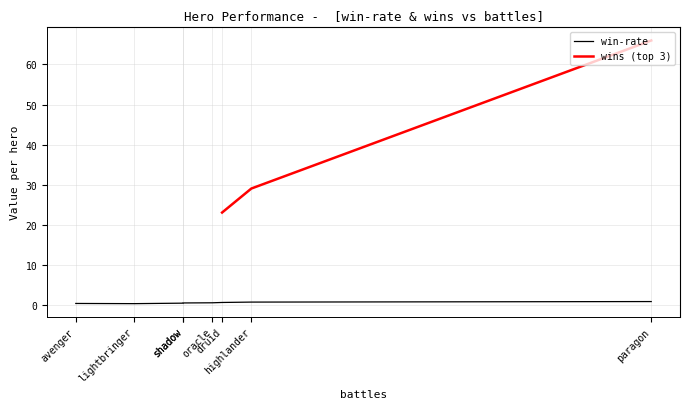

Which label corresponds to the smallest value in the chart?

lightbringer